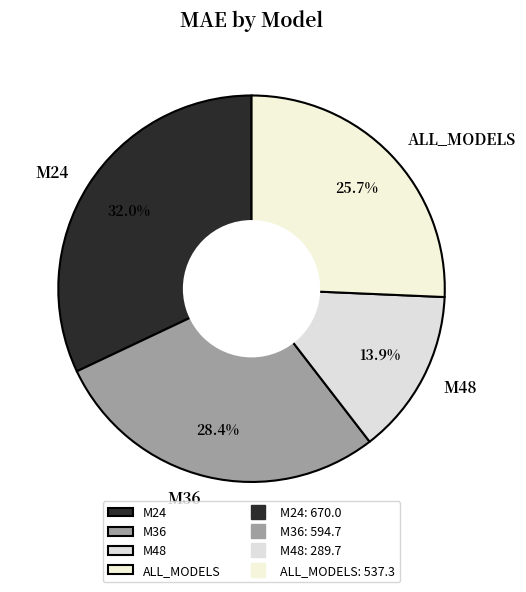

Rank the categories by value from highest to lowest.

M24, M36, ALL_MODELS, M48